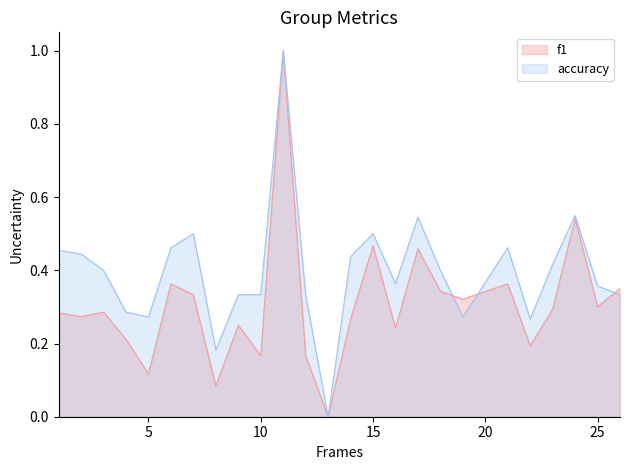

Between which two adjacent categories do f1 and accuracy first intersect?

18 and 19